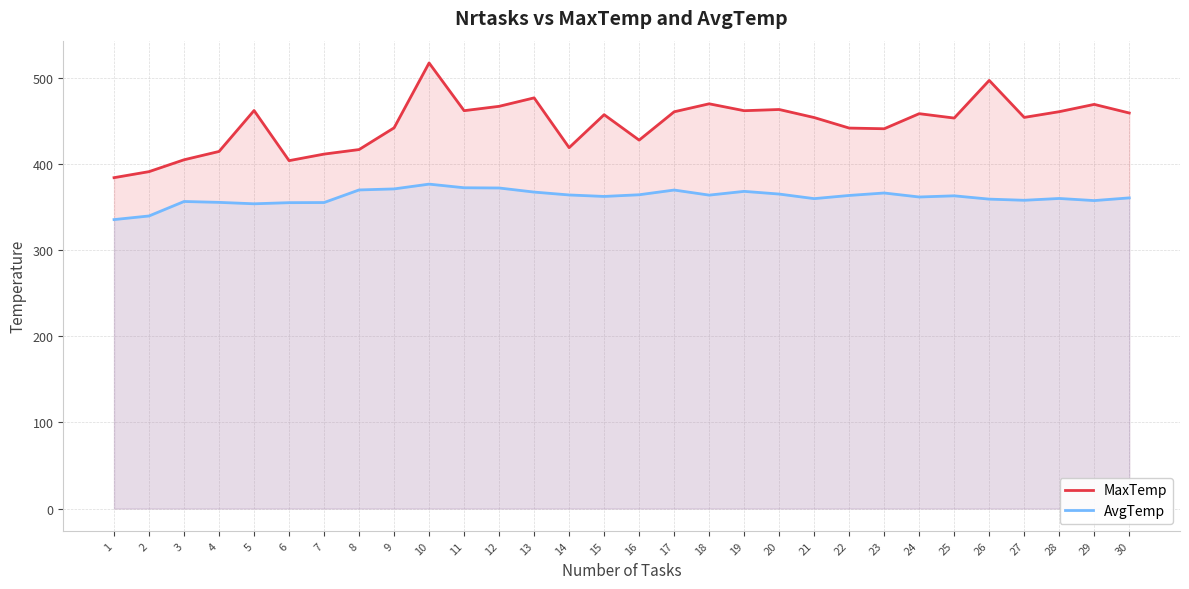

True or false: AvgTemp has more than 2 points higher than both neighbors.

True